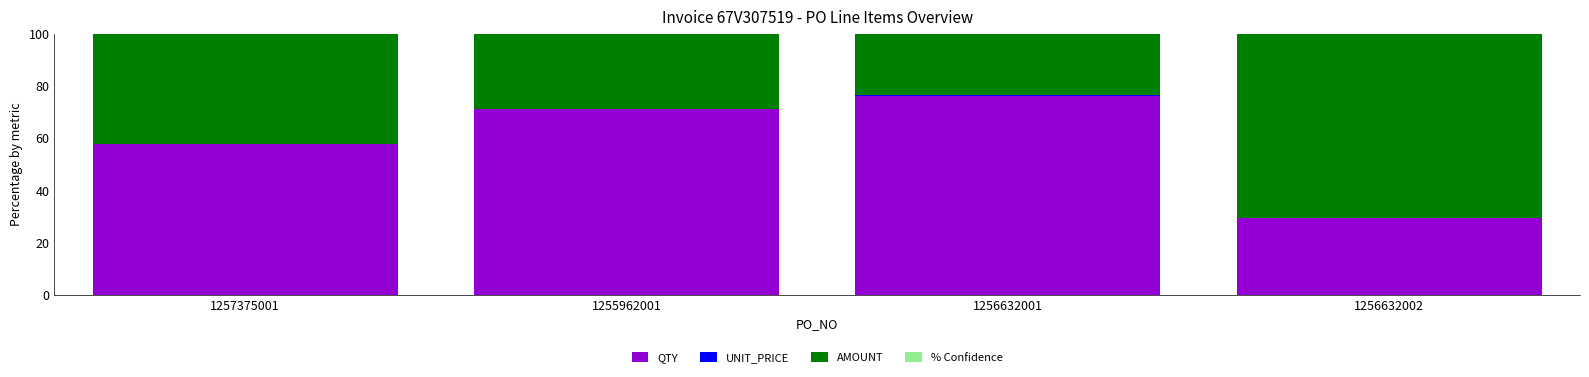

What is the sum of all QTY values?

234.9